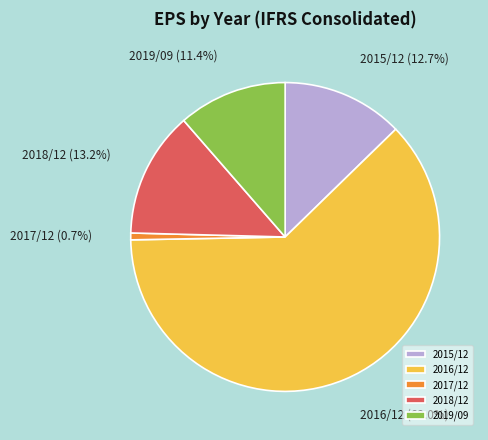

To the nearest percent, what is the difference between the largest and smallest slice percentages?

61%